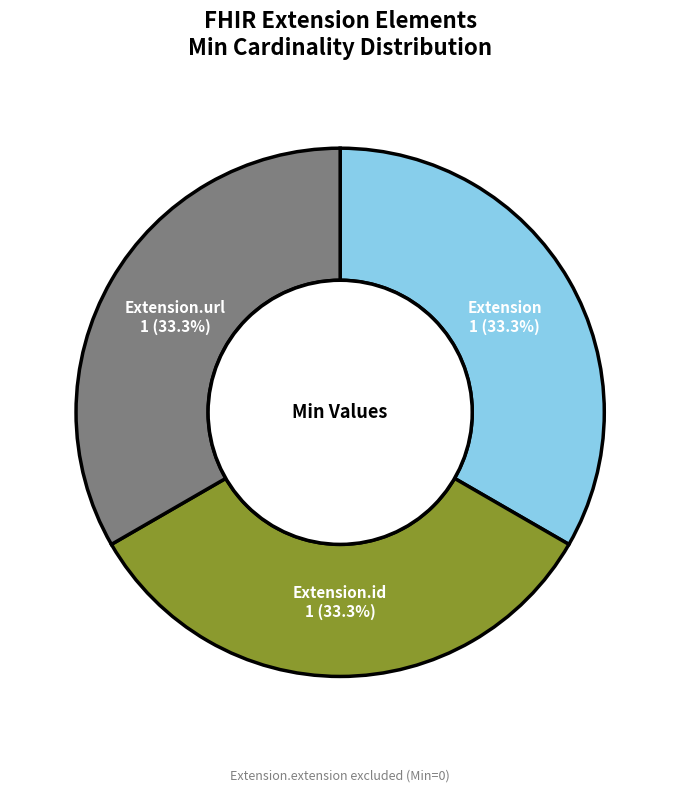

The Extension.url slice represents 47% of the pie. True or false?

False